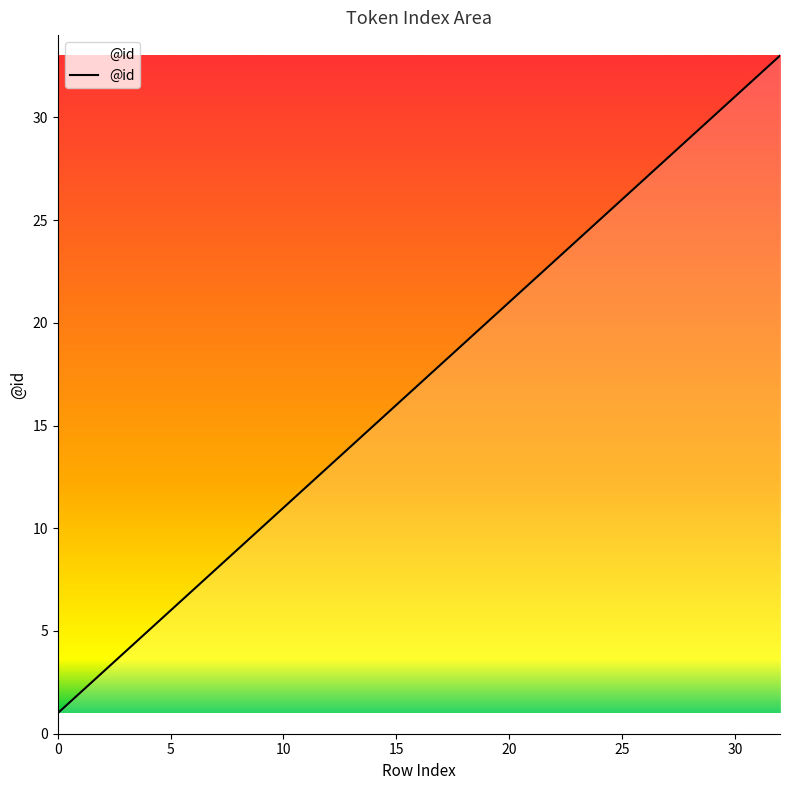

True or false: the data has more than 2 interior local peaks.

False